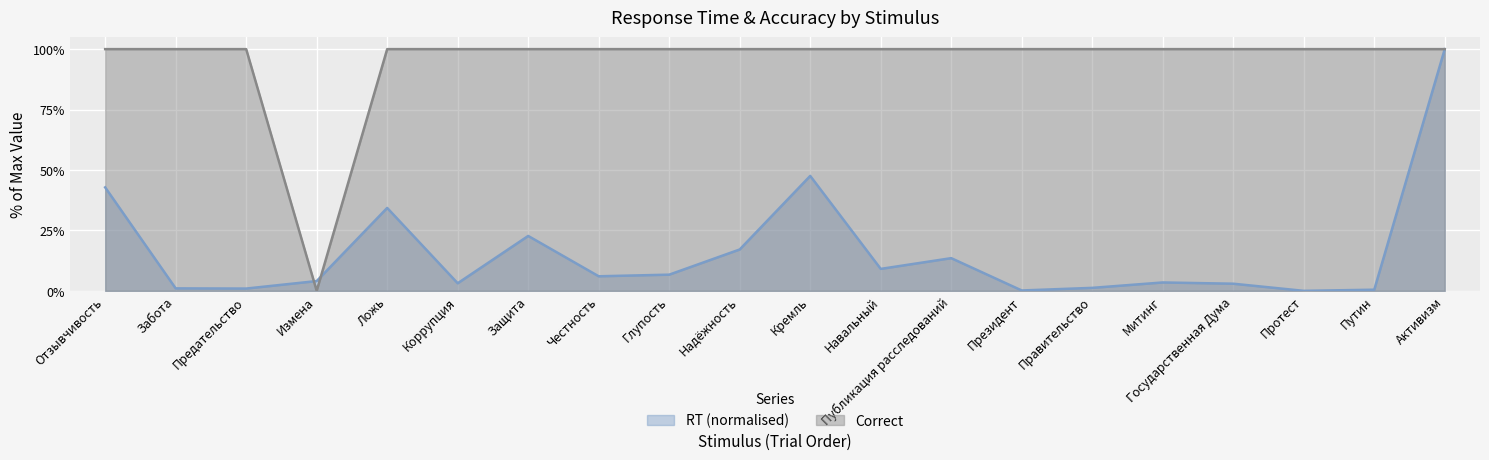

True or false: Correct has more than 2 interior local peaks.

False